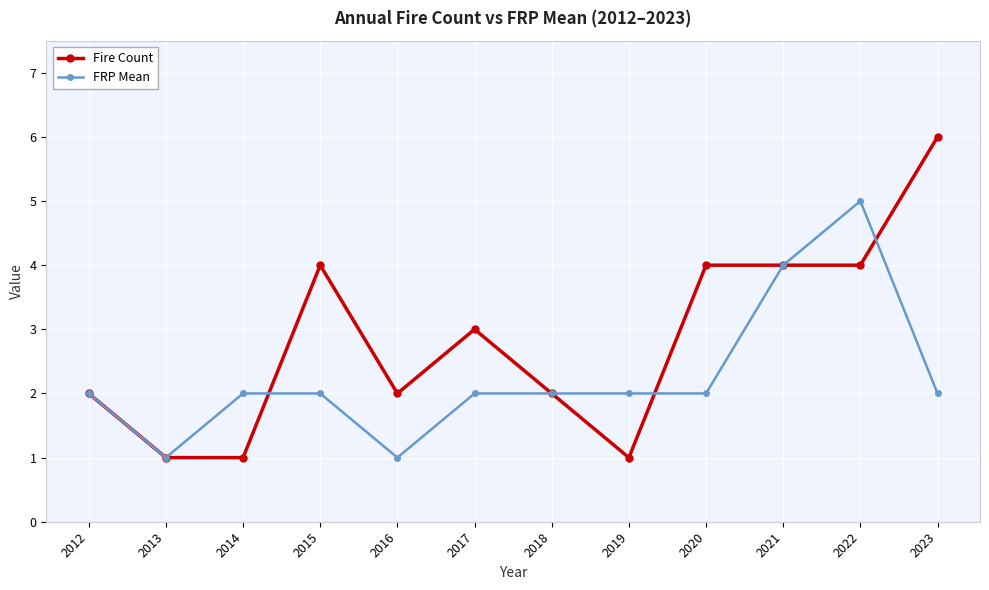

List the series in order of their peak value, highest first.

Fire Count, FRP Mean